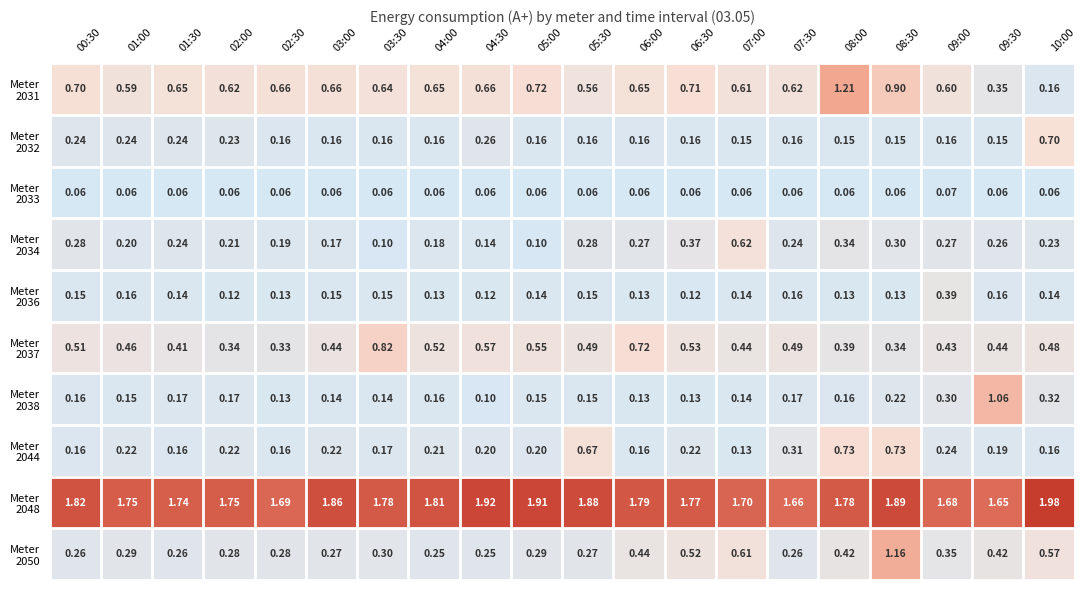

At 05:00, list the series in order from largest to smallest.

Meter 2048, Meter 2031, Meter 2037, Meter 2050, Meter 2044, Meter 2032, Meter 2038, Meter 2036, Meter 2034, Meter 2033